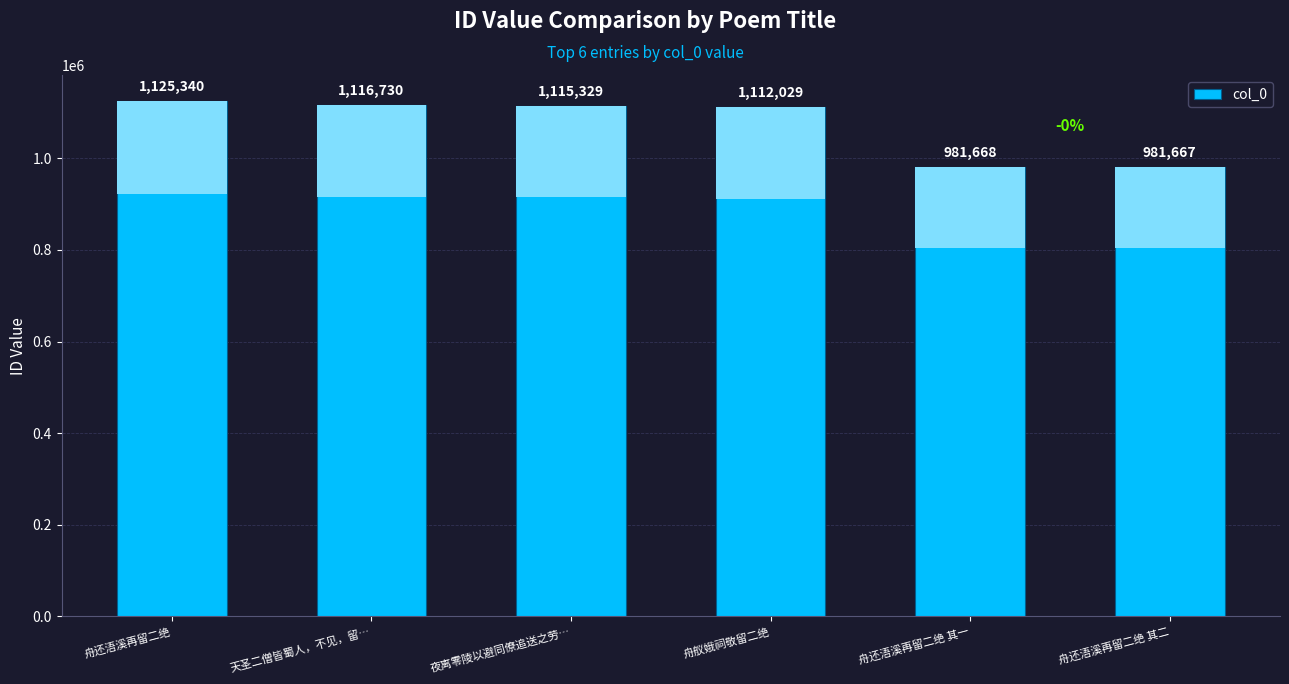

What position from the left is 舟还浯溪再留二绝 其一?

5